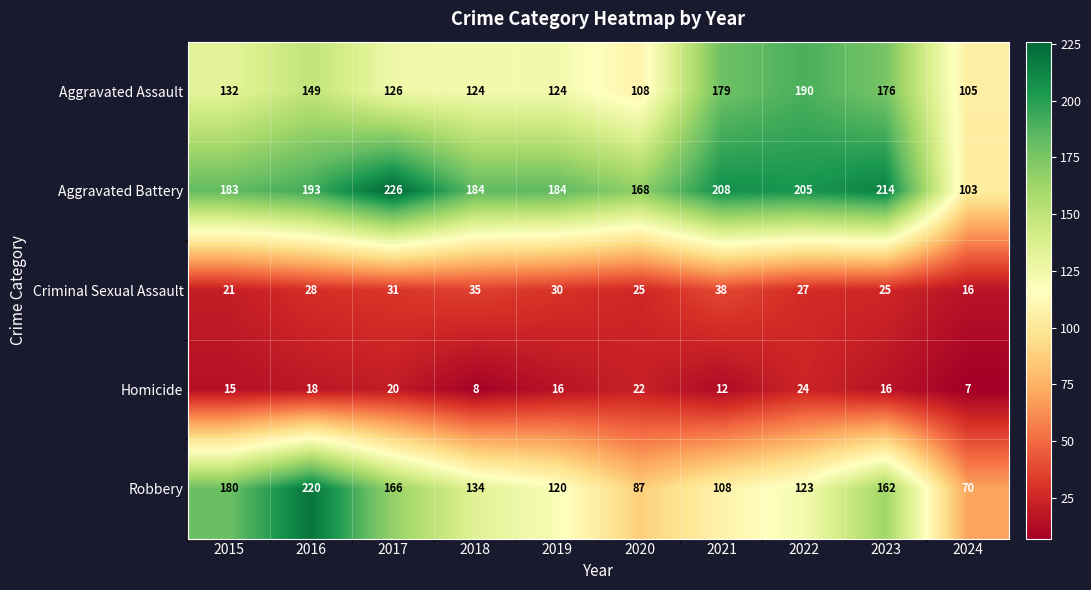

What is the maximum value shown in the chart?

226